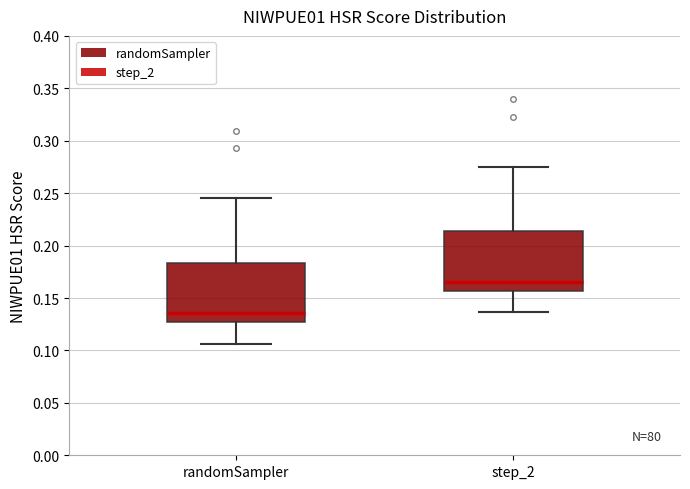

Which box's median line is the lowest?

randomSampler